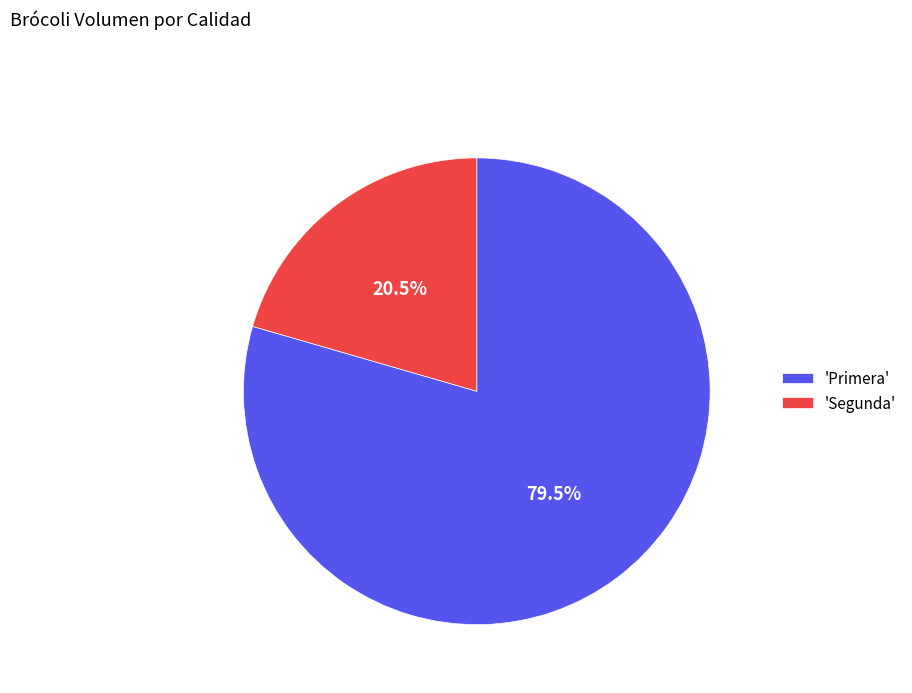

Which category has the smallest portion of the pie?

'Segunda'